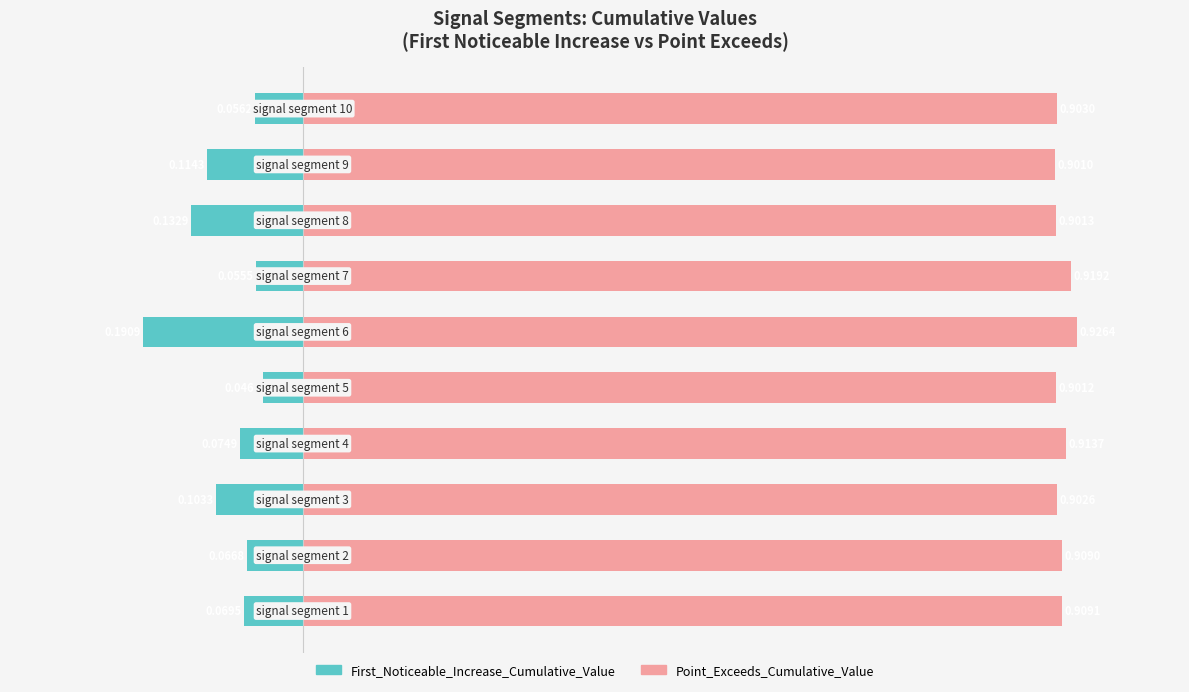

How many groups of bars are there?

10